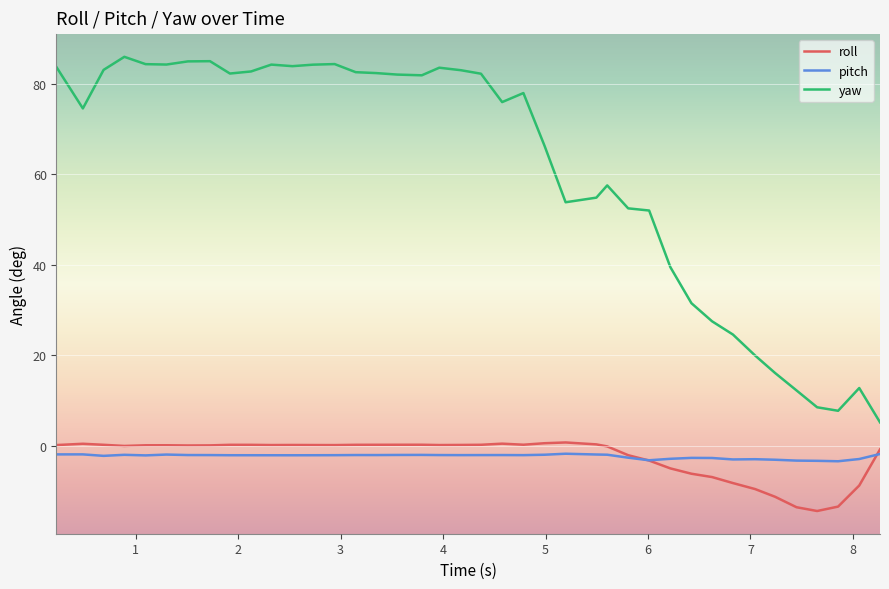

Which series has the largest range (max minus min)?

yaw